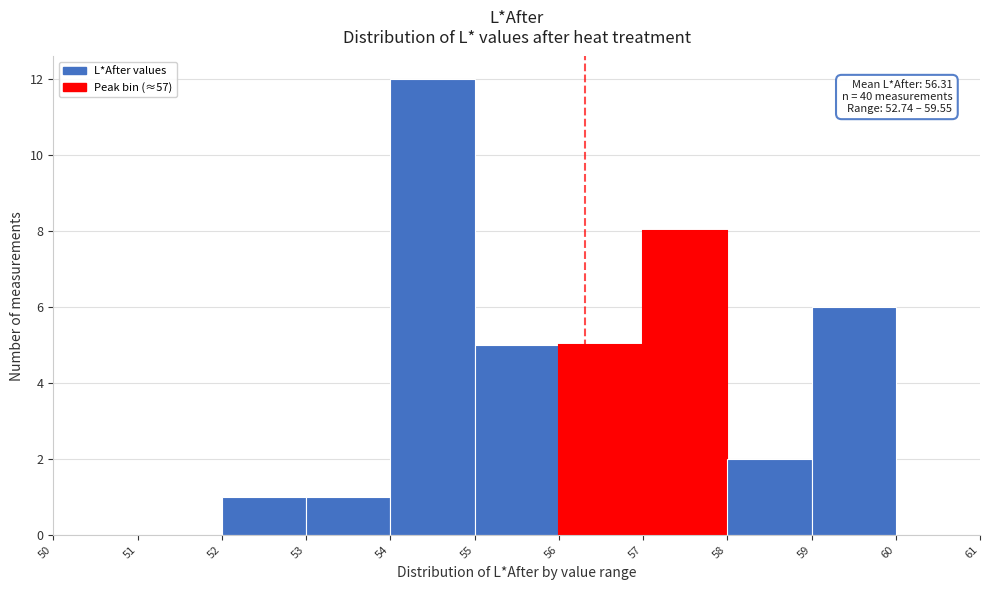

Which range on the x-axis has the tallest bar?

54 to 55